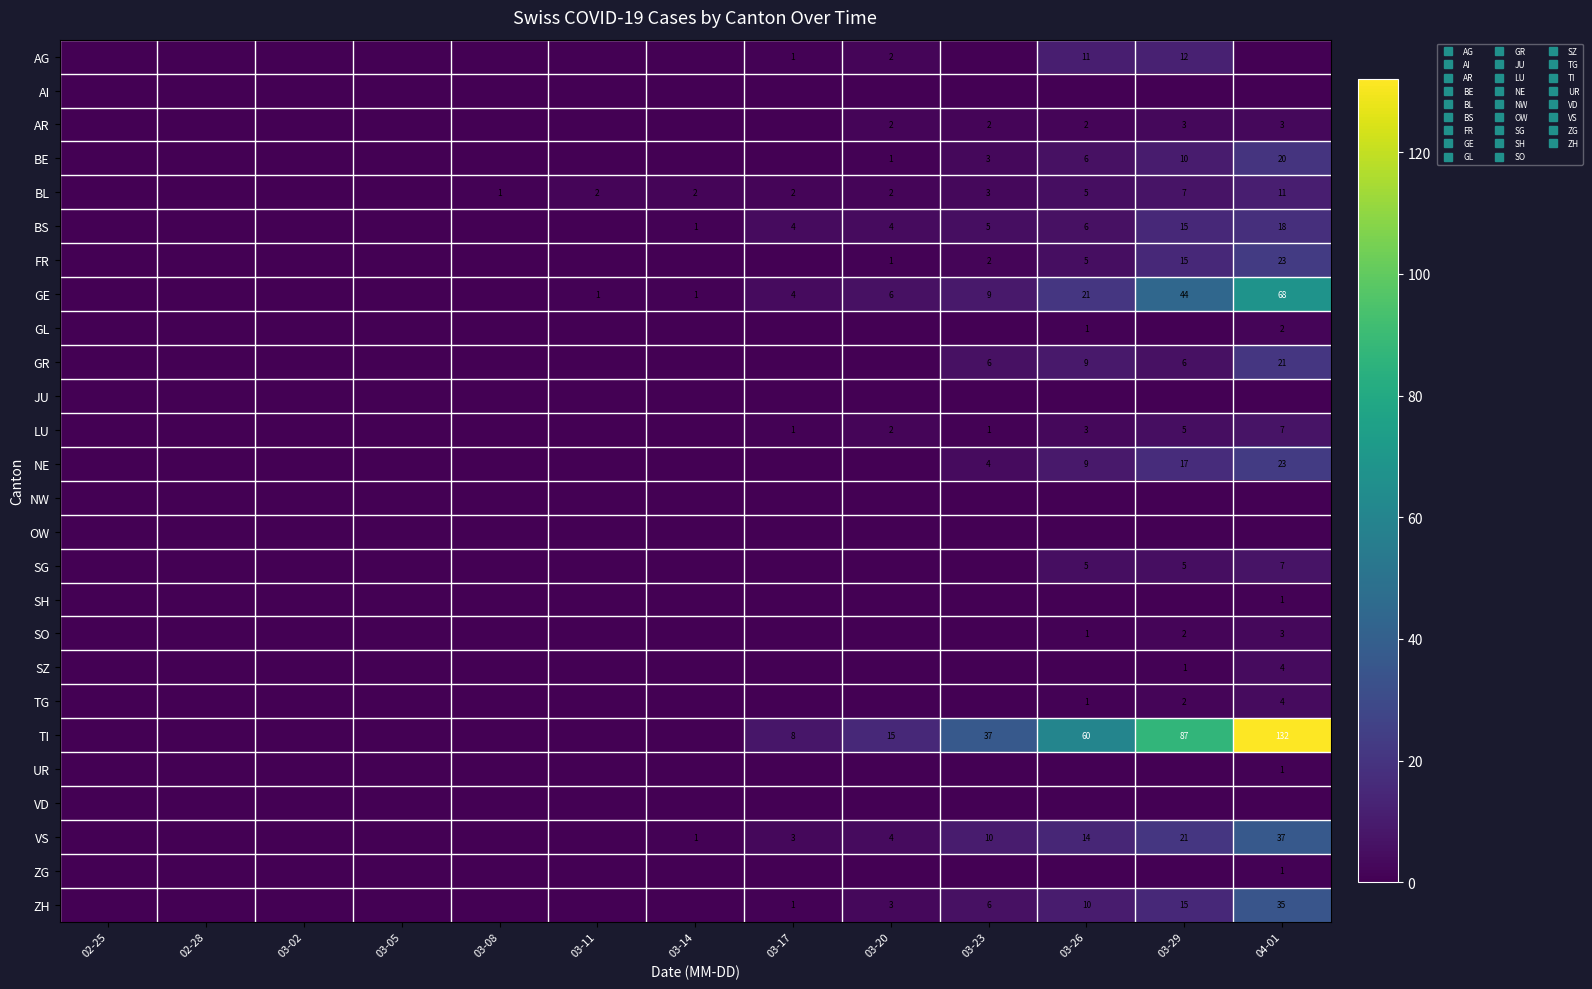

What is the maximum value shown in the chart?

132